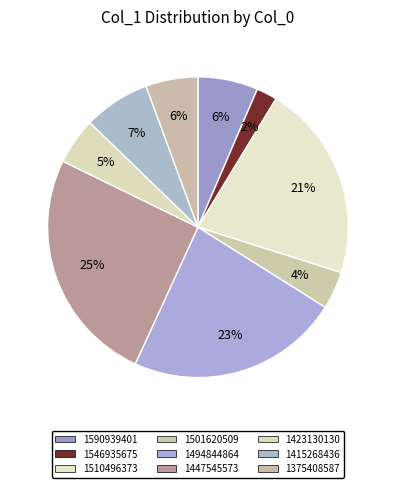

Count the number of slices in the pie.

9